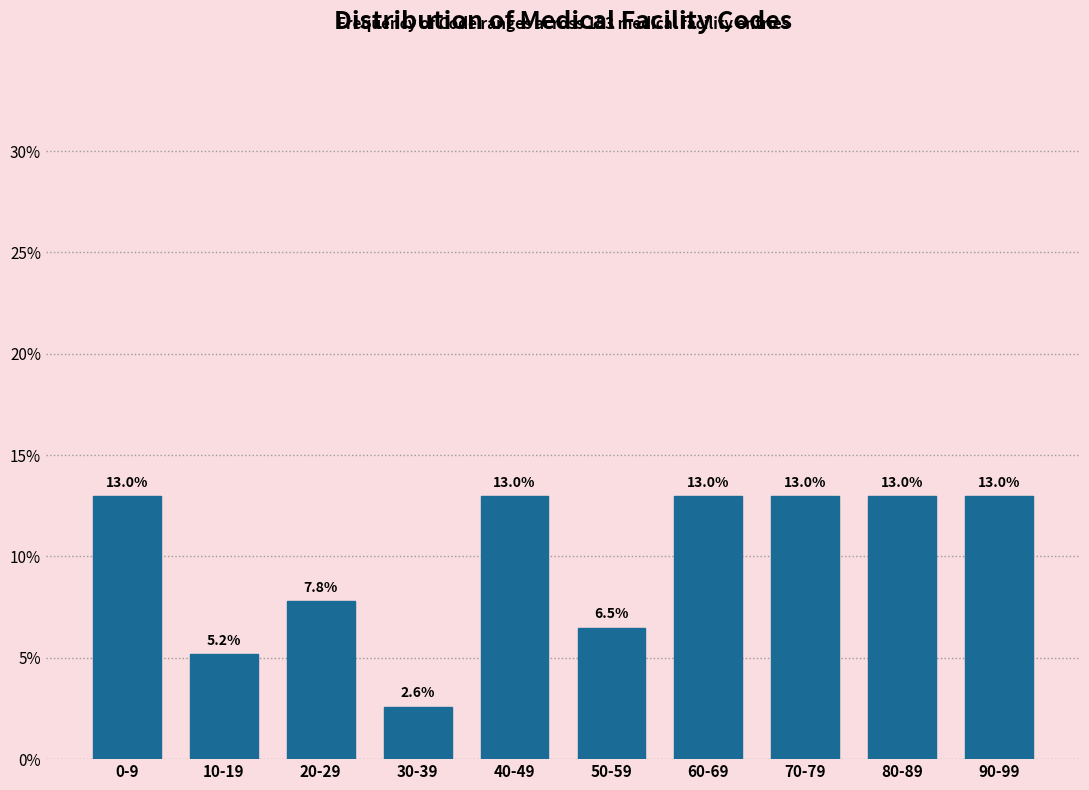

Reading left to right, extract all data points from this chart.

13.0	5.2	7.8	2.6	13.0	6.5	13.0	13.0	13.0	13.0